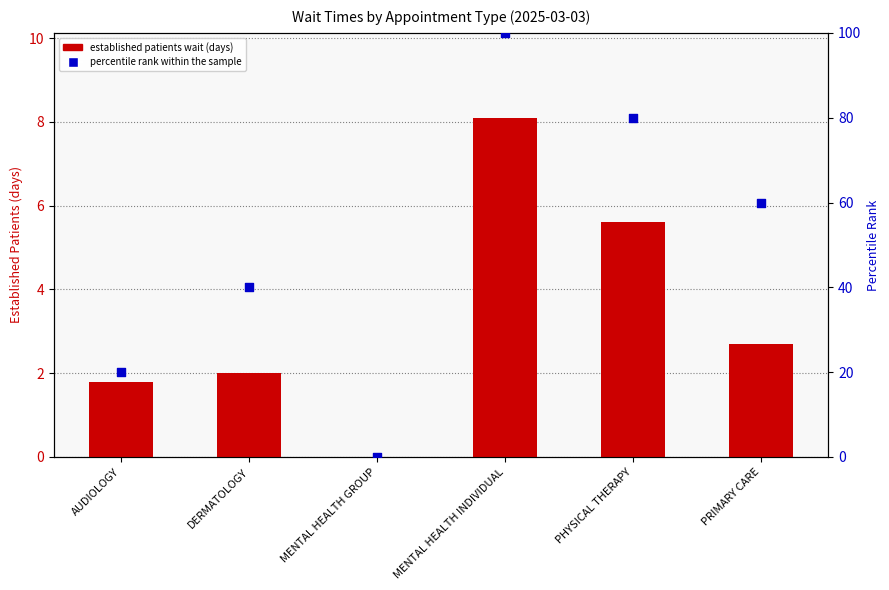

At which category is the sum across all series the highest?

MENTAL HEALTH INDIVIDUAL